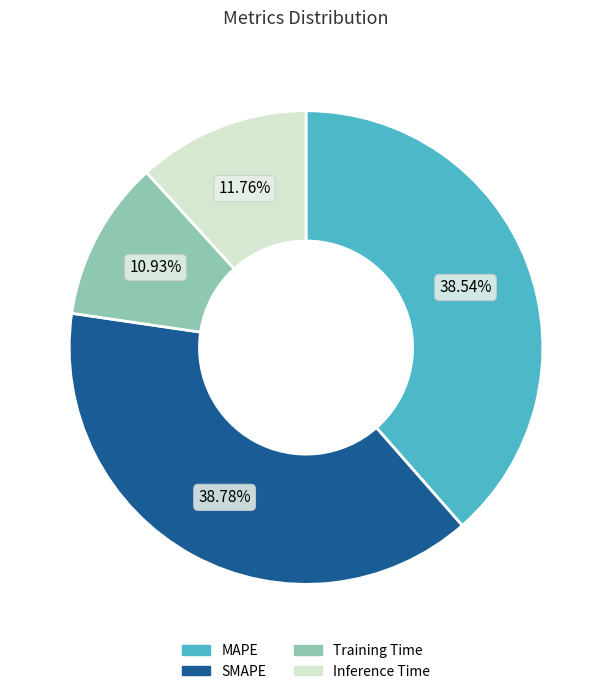

Which has a higher value, Training Time or Inference Time?

Inference Time